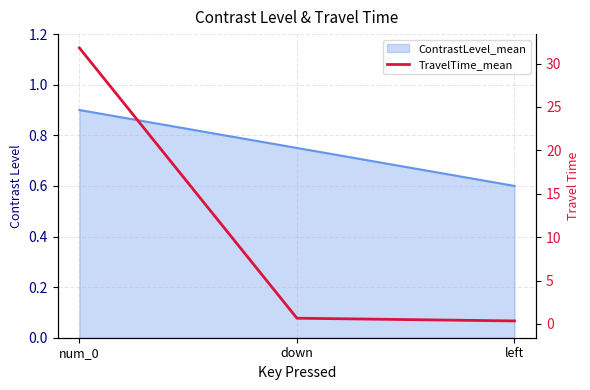

Does the chart display data point markers on the line(s)?

No